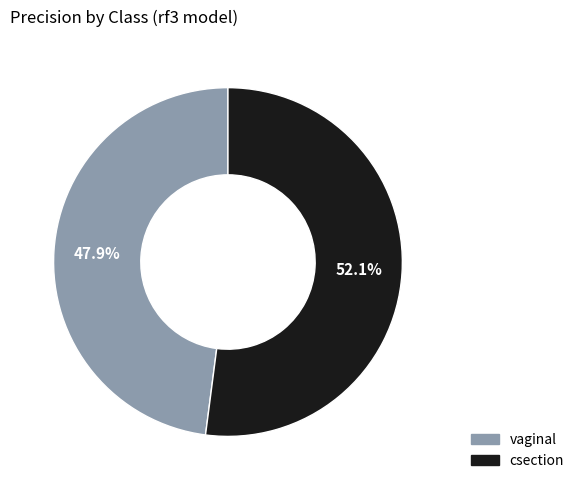

Which category has the smallest portion of the pie?

vaginal